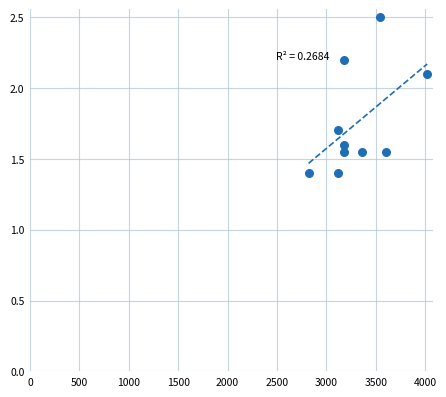

What is the average Y value?

1.8